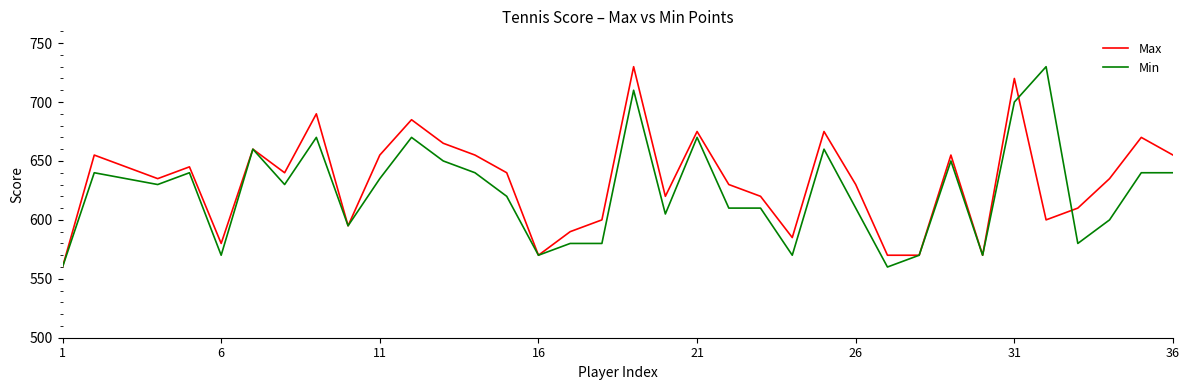

What is the average value of the Min series?

624